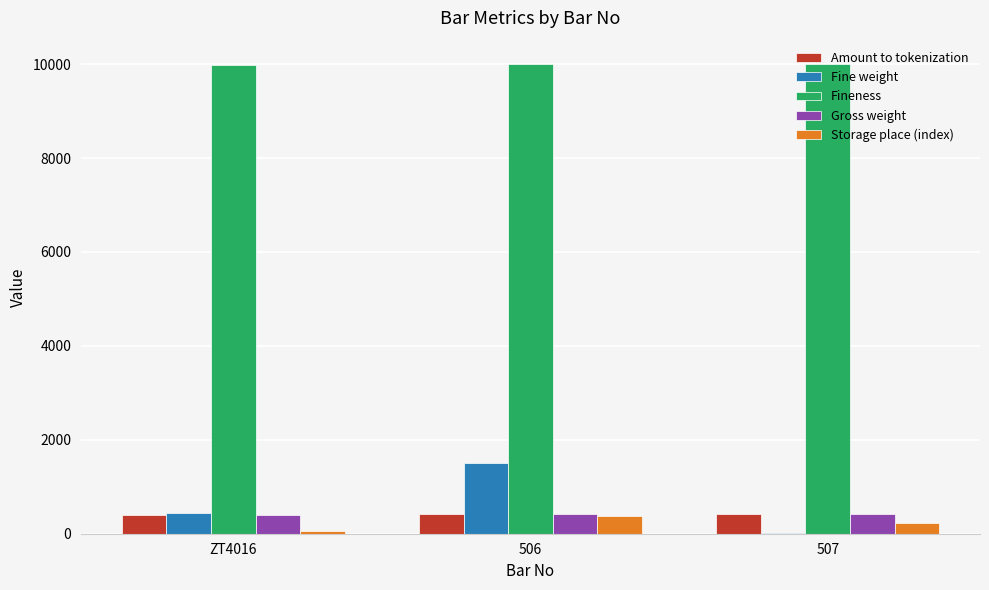

The value of Fineness at ZT4016 is 9985.0. True or false?

True